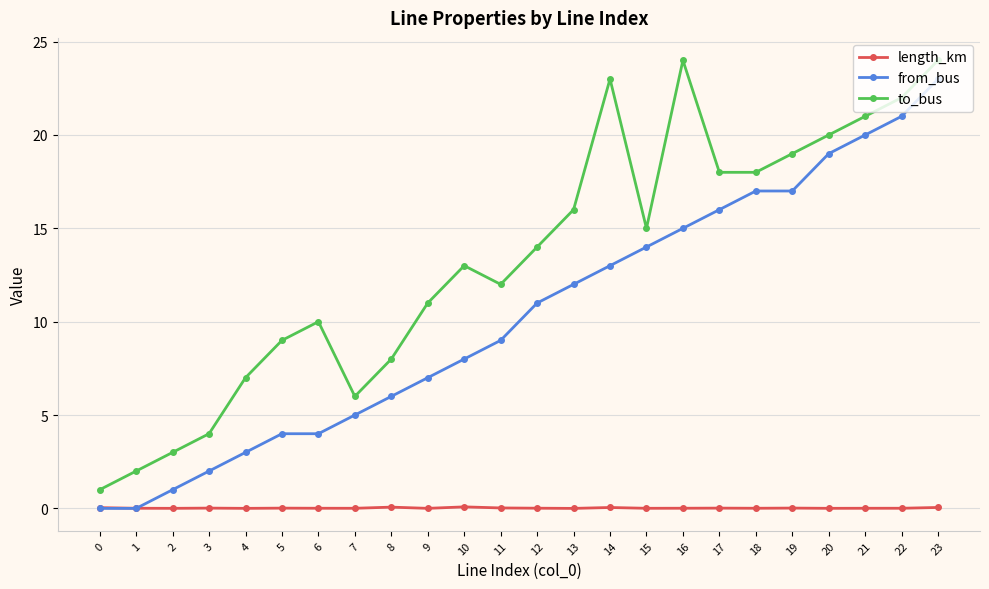

How many series are shown in this chart?

3